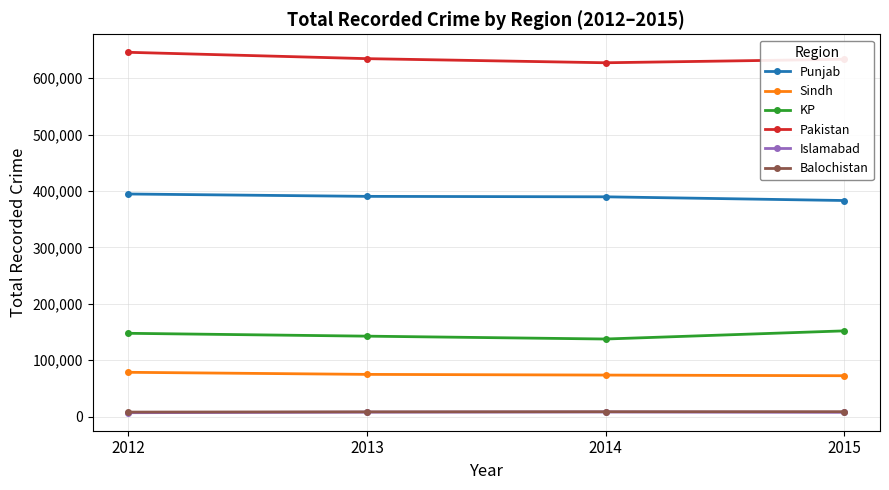

What is the value of the Islamabad point at the 1st from the left?

7107